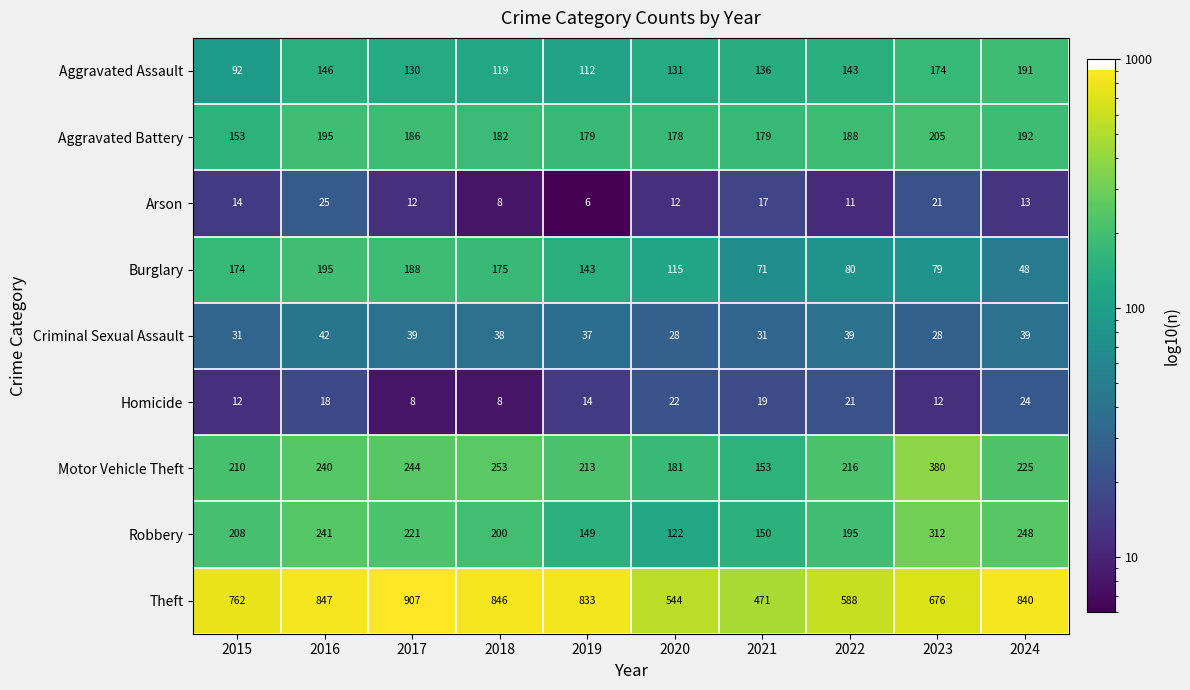

True or false: Criminal Sexual Assault has a value of 8 at 2019.

False